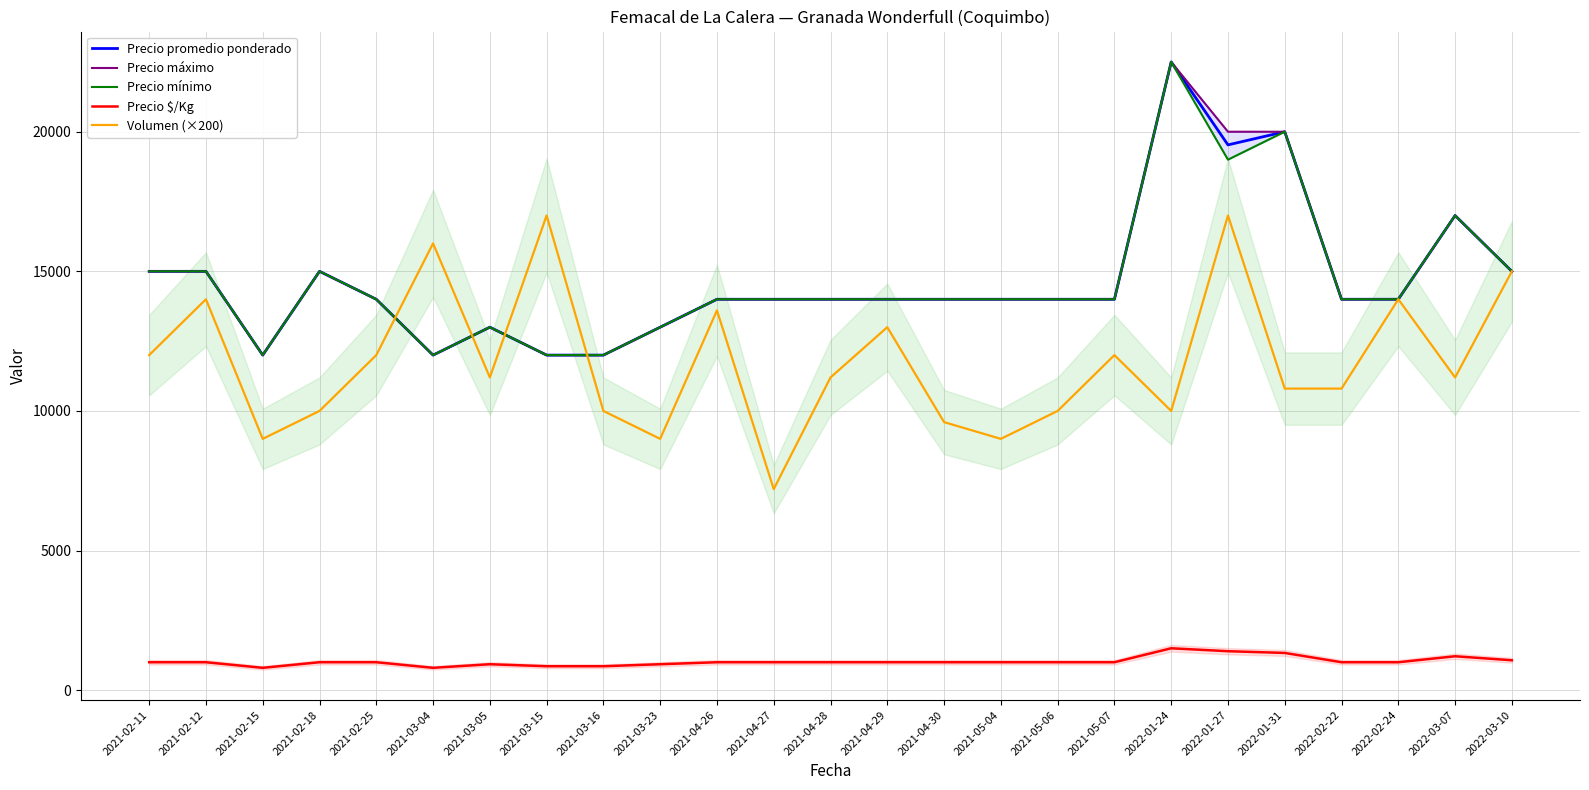

True or false: Precio mínimo has a value of 14000 at 2021-05-04.

True